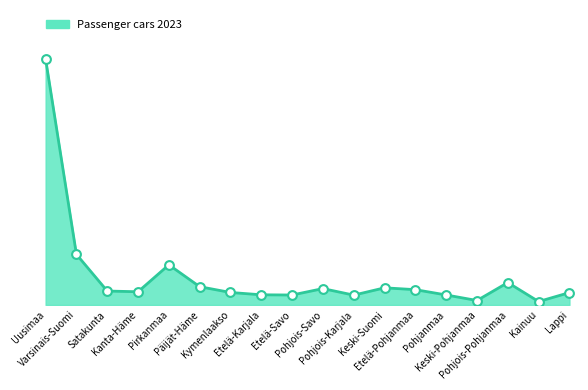

Between Pohjois-Karjala and Pohjois-Savo, which is larger?

Pohjois-Savo